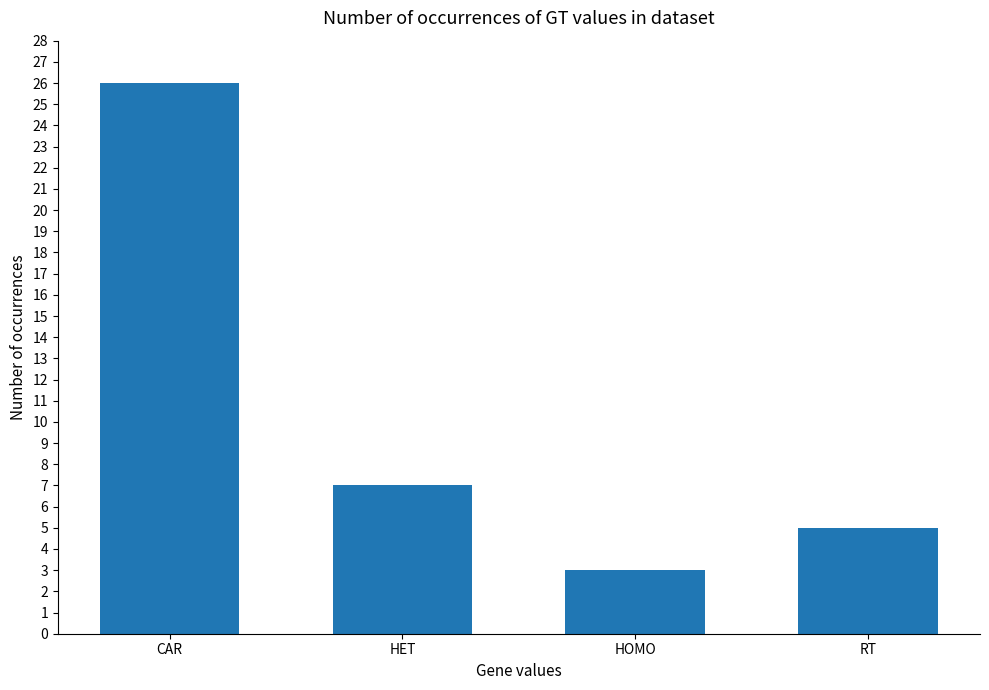

What is the ratio of the value at CAR to the value at HET?

3.7